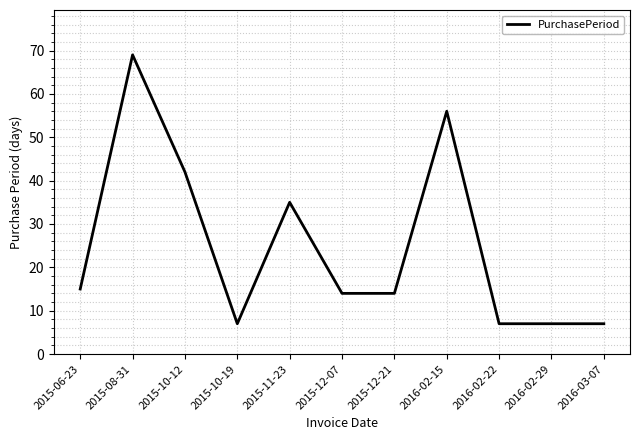

What is the difference between the values at 2015-11-23 and 2016-03-07?

28